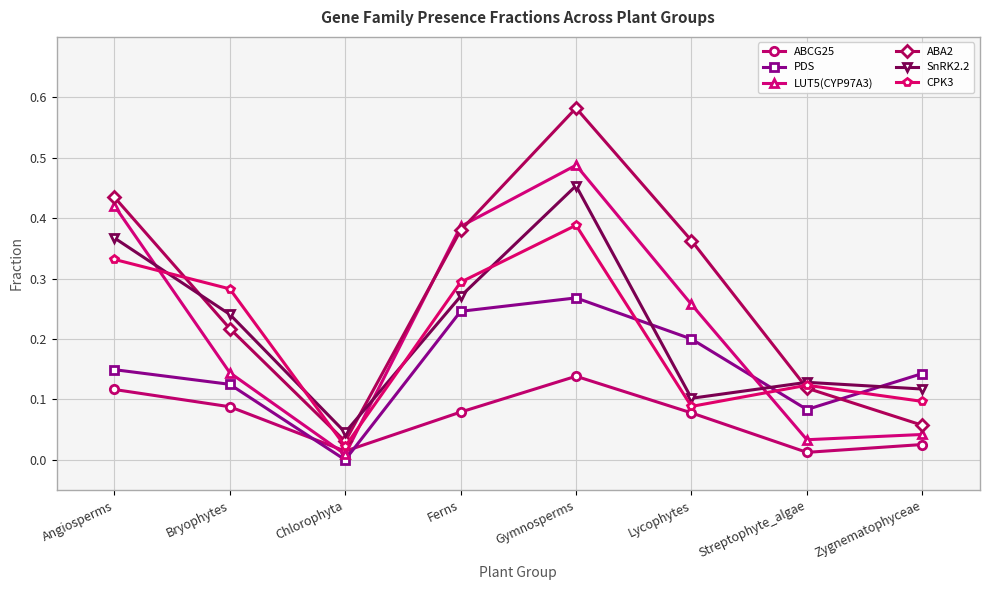

Which category has the highest value in the SnRK2.2 series?

Gymnosperms